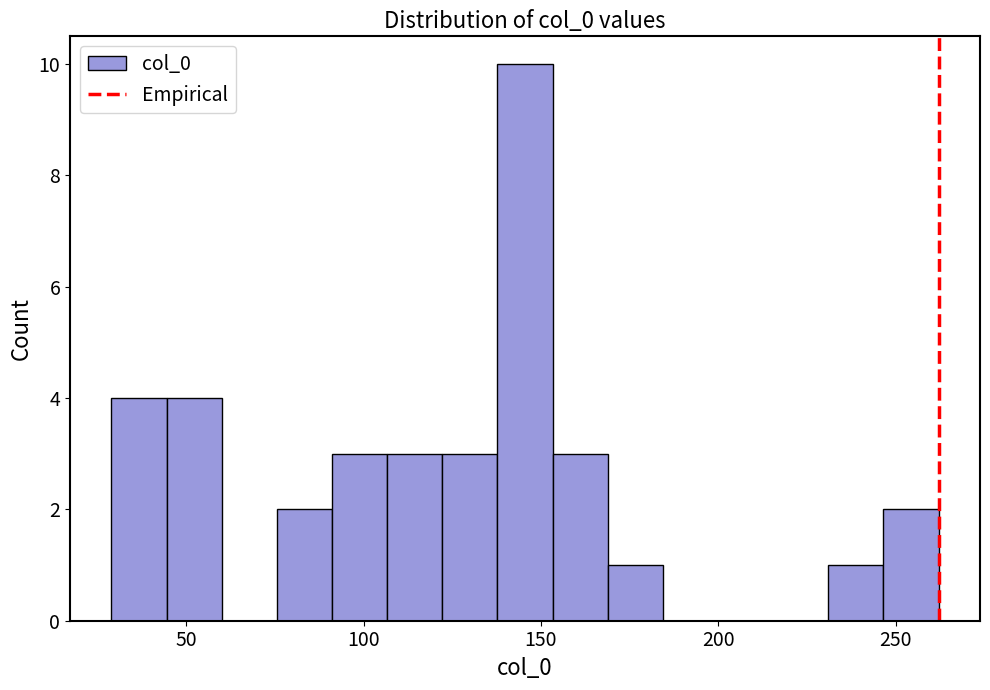

Around what value on the x-axis is the tallest bar? Give the approximate position of its centre, as read against the axis.

145